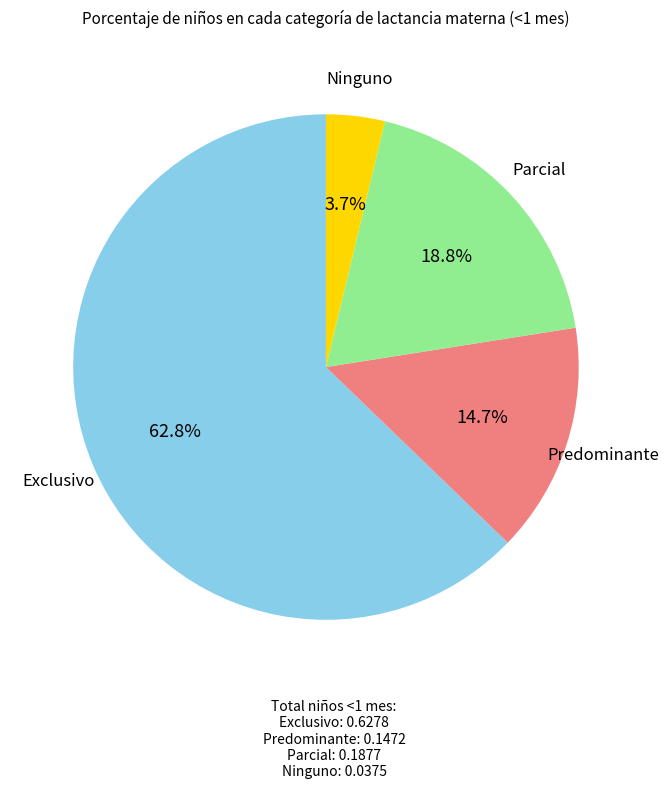

To the nearest percent, what percentage of the pie is Ninguno?

4%